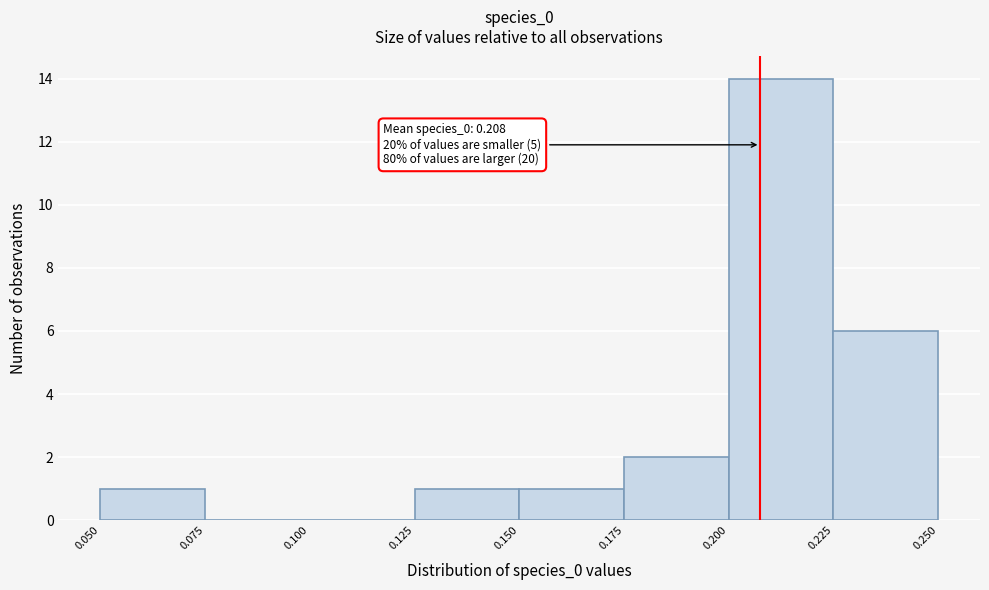

Which range on the x-axis has the tallest bar?

0.200 to 0.225